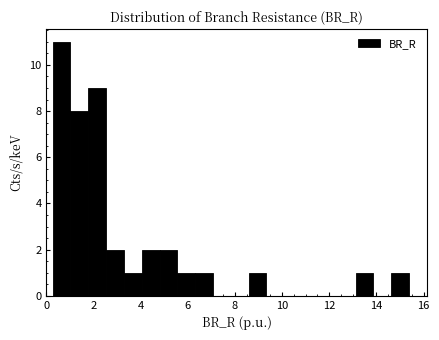

Around what value on the x-axis is the tallest bar? Give the approximate position of its centre, as read against the axis.

0.6